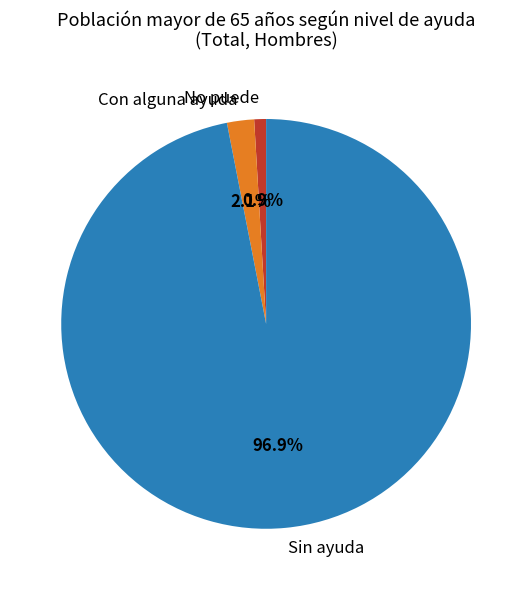

Does any single category account for the majority?

Yes